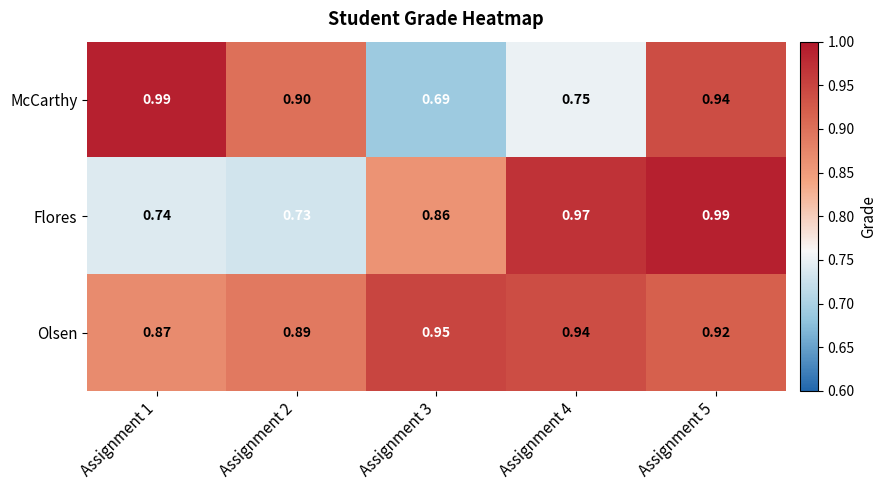

Which series has the largest total across all categories?

Olsen